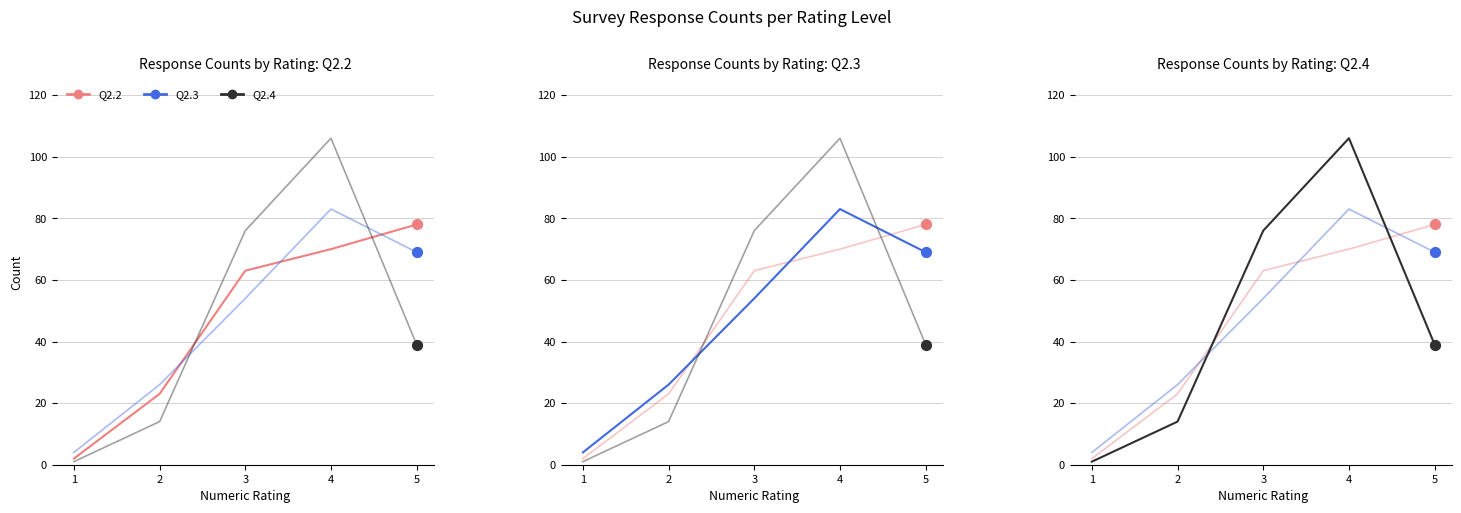

Which series has the largest Y range (max minus min)?

Q2.4